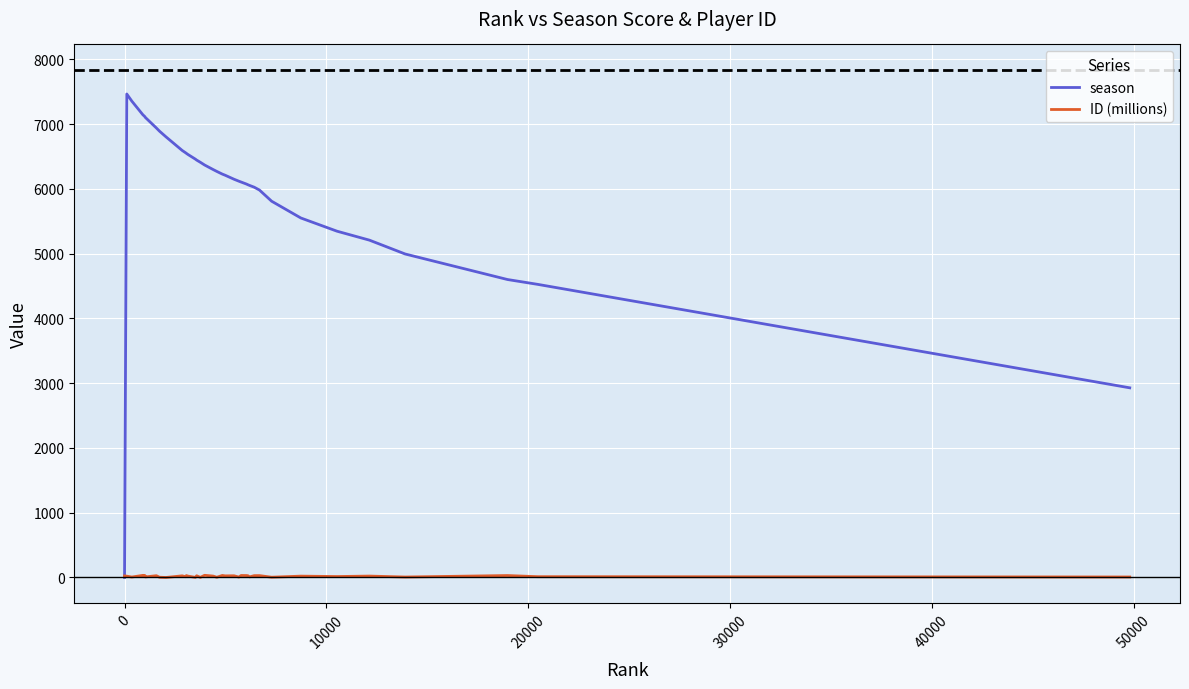

Which series ends up on top after the final intersection of season and ID (millions)?

season